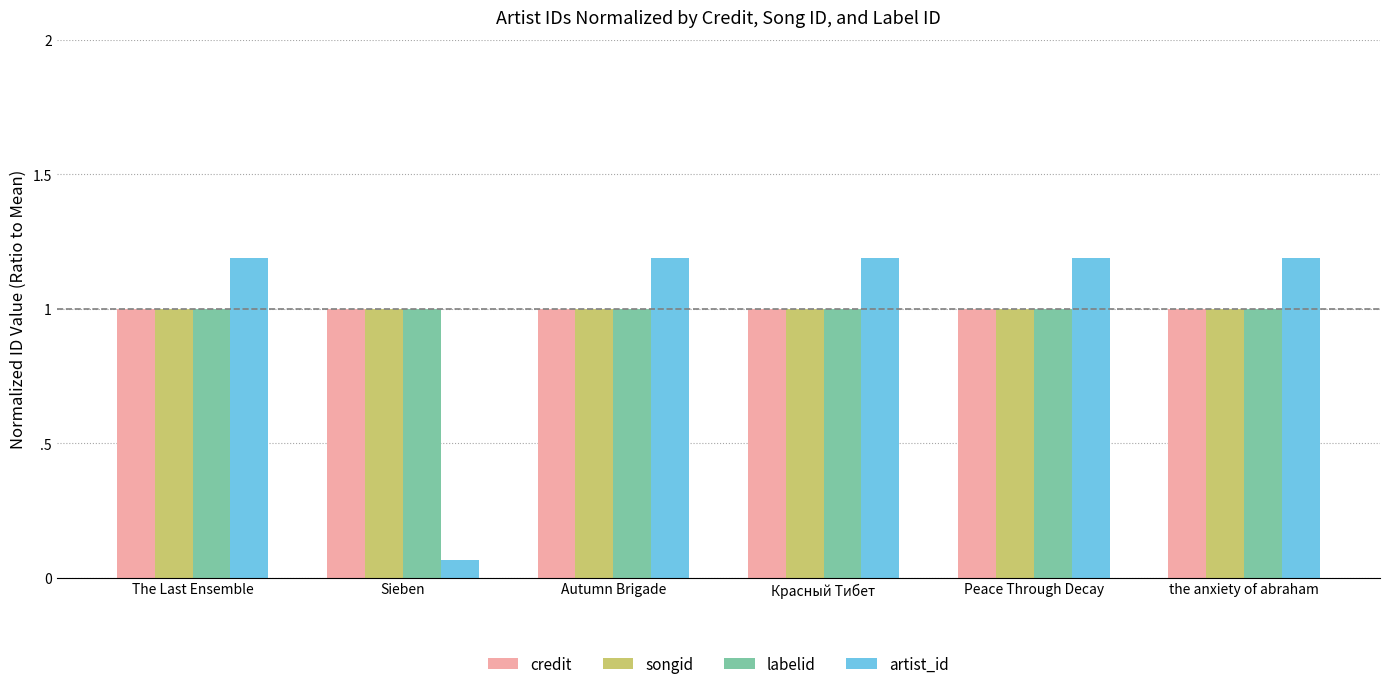

Reading left to right, list all the values displayed in this chart.

credit: The Last Ensemble=1.0	Sieben=1.0	Autumn Brigade=1.0	Красный Тибет=1.0	Peace Through Decay=1.0	the anxiety of abraham=1.0
songid: The Last Ensemble=1.0	Sieben=1.0	Autumn Brigade=1.0	Красный Тибет=1.0	Peace Through Decay=1.0	the anxiety of abraham=1.0
labelid: The Last Ensemble=1.0	Sieben=1.0	Autumn Brigade=1.0	Красный Тибет=1.0	Peace Through Decay=1.0	the anxiety of abraham=1.0
artist_id: The Last Ensemble=1.2	Sieben=0.1	Autumn Brigade=1.2	Красный Тибет=1.2	Peace Through Decay=1.2	the anxiety of abraham=1.2